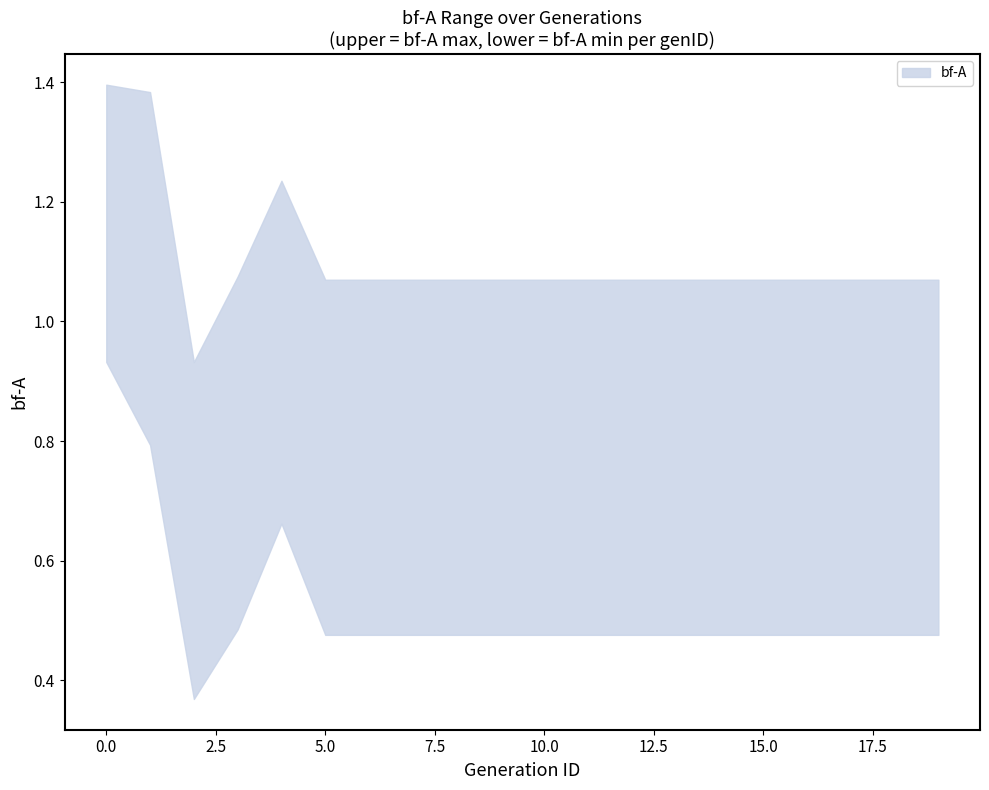

Reading left to right, list all the values displayed in this chart.

bf-A_upper: 0=1.4	1=1.4	2=0.9	3=1.1	4=1.2	5=1.1	6=1.1	7=1.1	8=1.1	9=1.1	10=1.1	11=1.1	12=1.1	13=1.1	14=1.1	15=1.1	16=1.1	17=1.1	18=1.1	19=1.1
bf-A_lower: 0=0.9	1=0.8	2=0.4	3=0.5	4=0.7	5=0.5	6=0.5	7=0.5	8=0.5	9=0.5	10=0.5	11=0.5	12=0.5	13=0.5	14=0.5	15=0.5	16=0.5	17=0.5	18=0.5	19=0.5